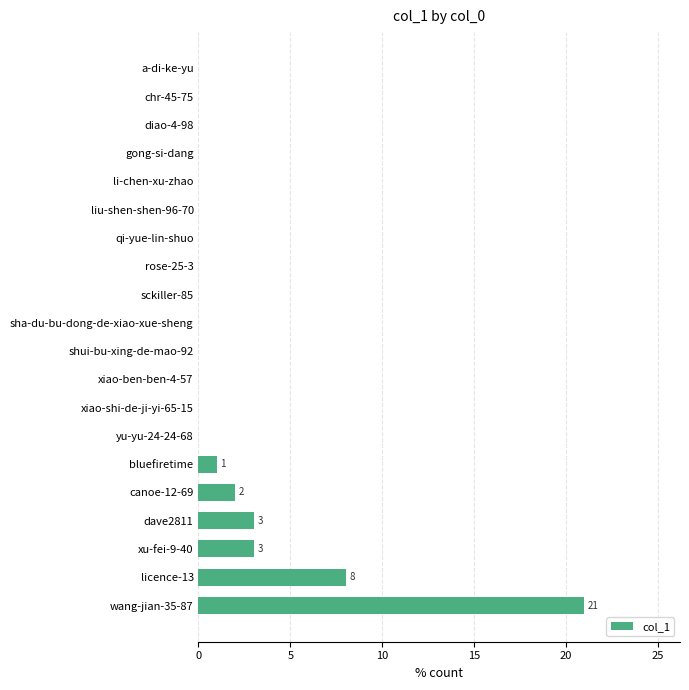

Reading top to bottom, extract all data points from this chart.

a-di-ke-yu=0	chr-45-75=0	diao-4-98=0	gong-si-dang=0	li-chen-xu-zhao=0	liu-shen-shen-96-70=0	qi-yue-lin-shuo=0	rose-25-3=0	sckiller-85=0	sha-du-bu-dong-de-xiao-xue-sheng=0	shui-bu-xing-de-mao-92=0	xiao-ben-ben-4-57=0	xiao-shi-de-ji-yi-65-15=0	yu-yu-24-24-68=0	bluefiretime=1	canoe-12-69=2	dave2811=3	xu-fei-9-40=3	licence-13=8	wang-jian-35-87=21